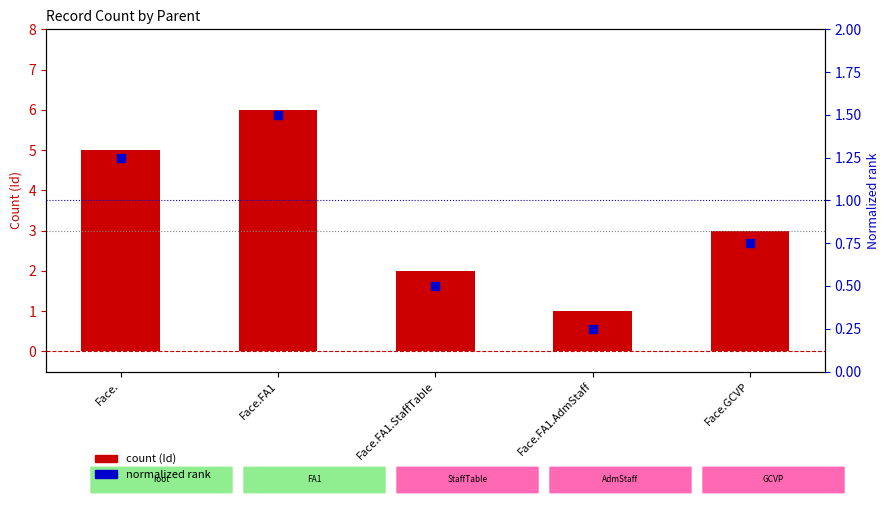

What are all the series names shown in the legend?

count (Id), normalized rank